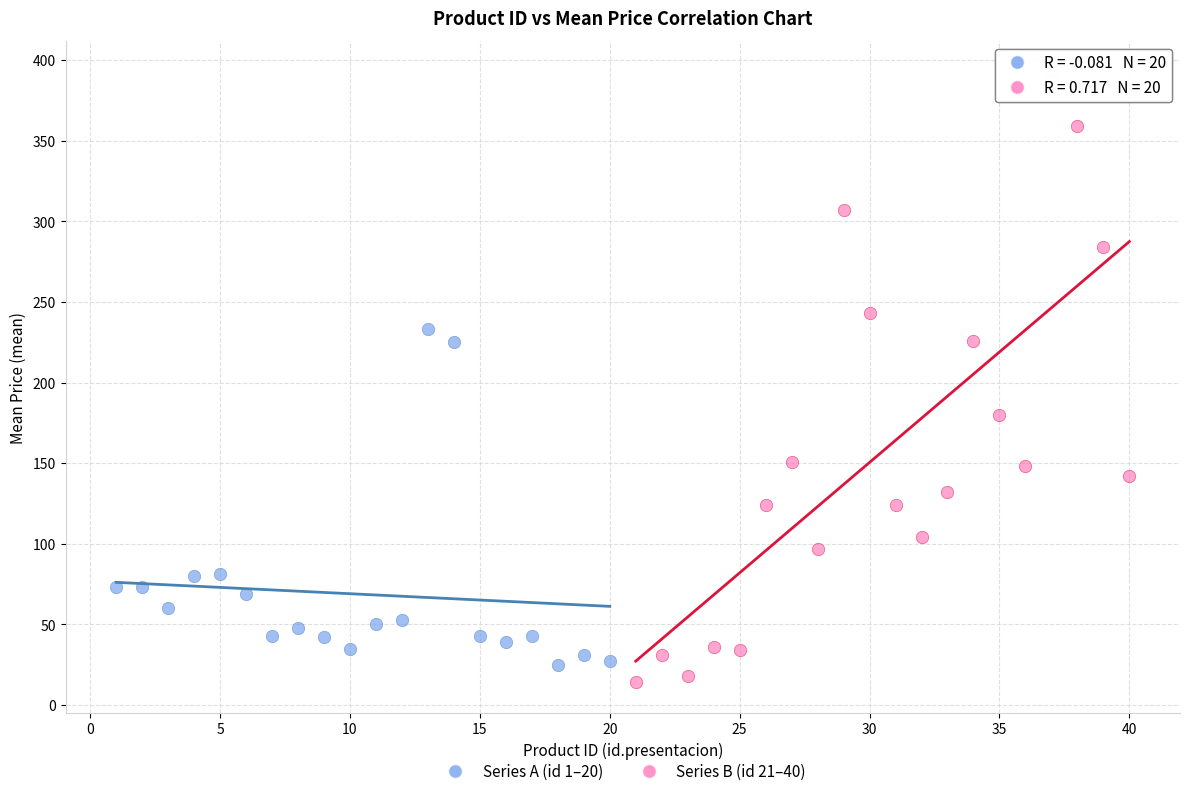

Which series reaches the maximum Y coordinate?

Series B (id 21–40)